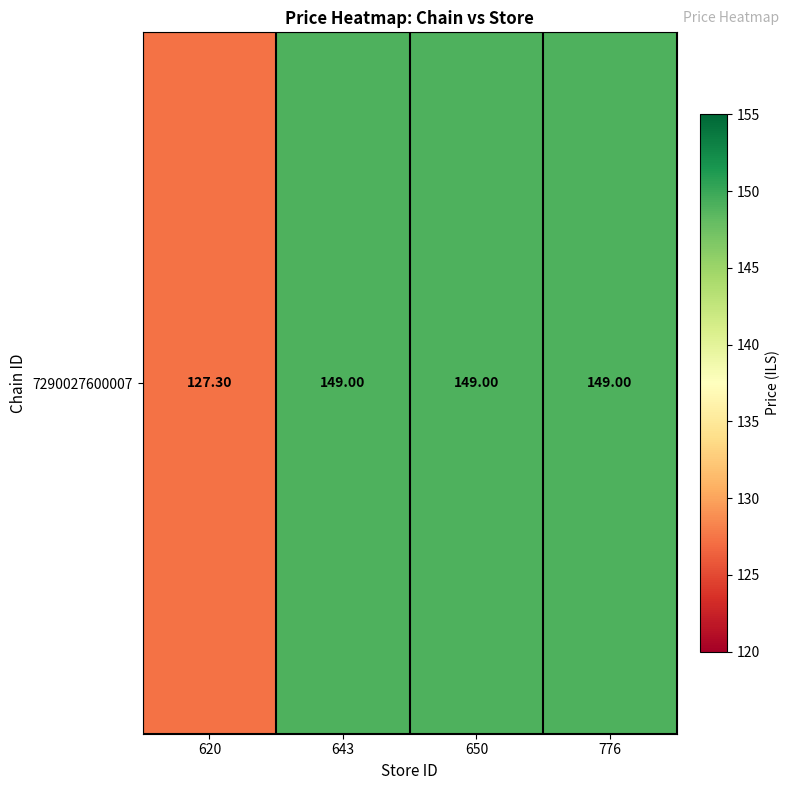

Rank the categories by value from lowest to highest.

620, 643, 650, 776